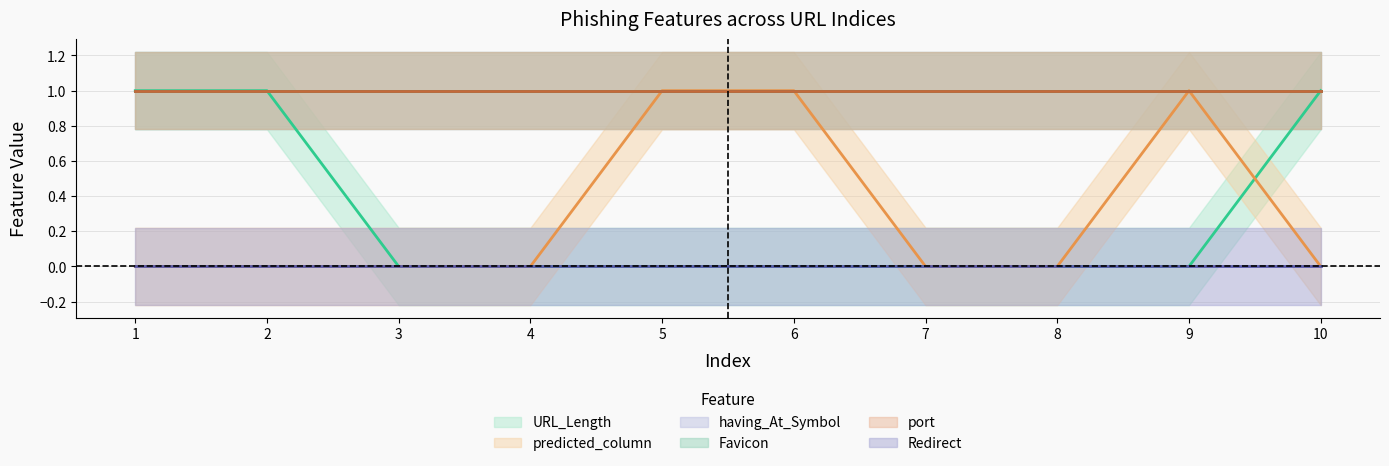

How many data points does each series have?

10